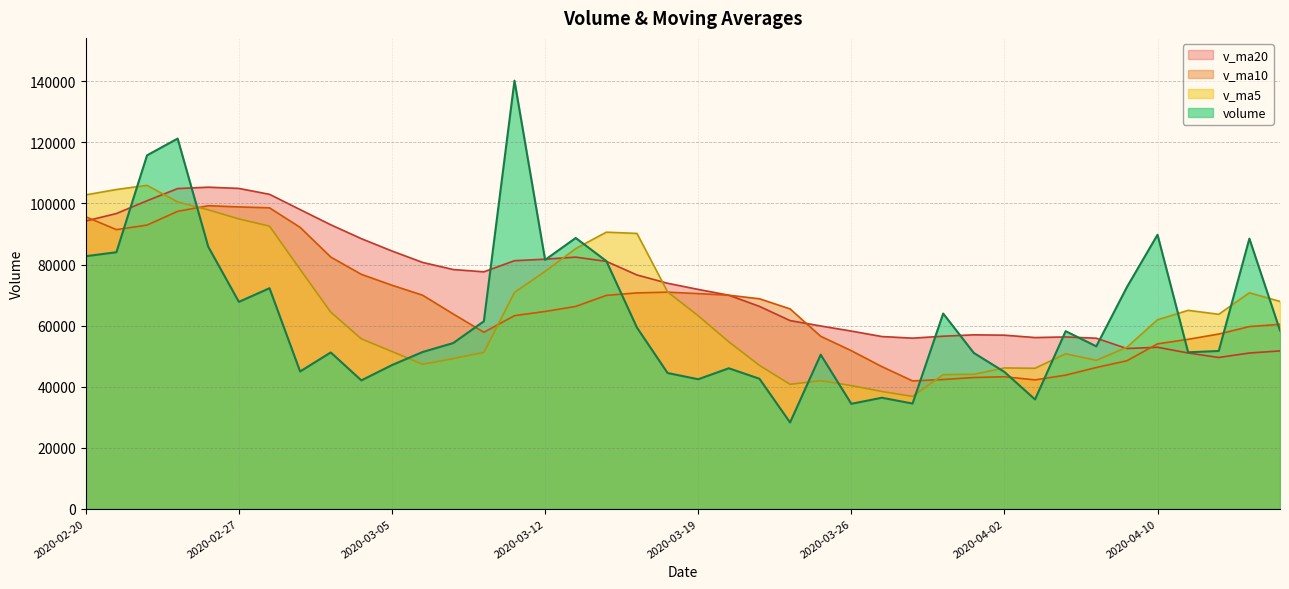

What is the label of the 26th point from the right?

2020-03-11